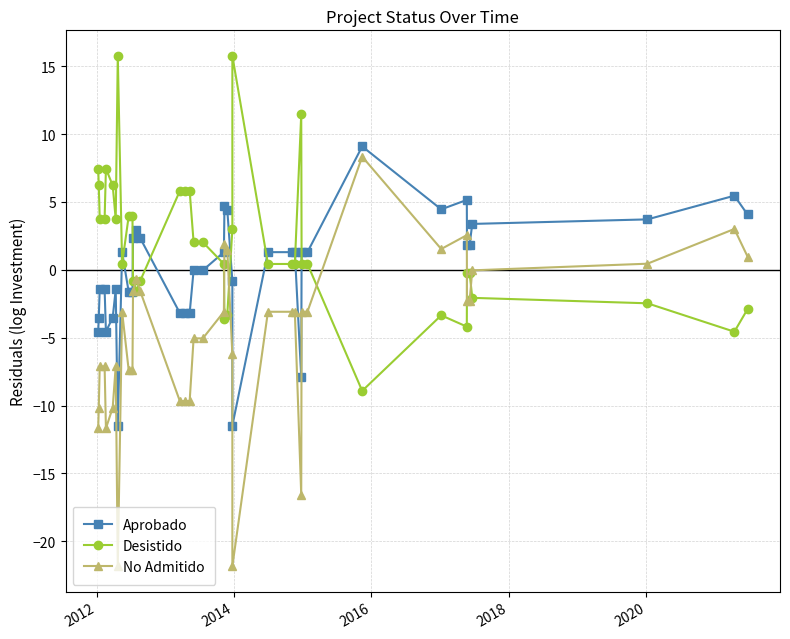

How many values in the Desistido series exceed 0?

25